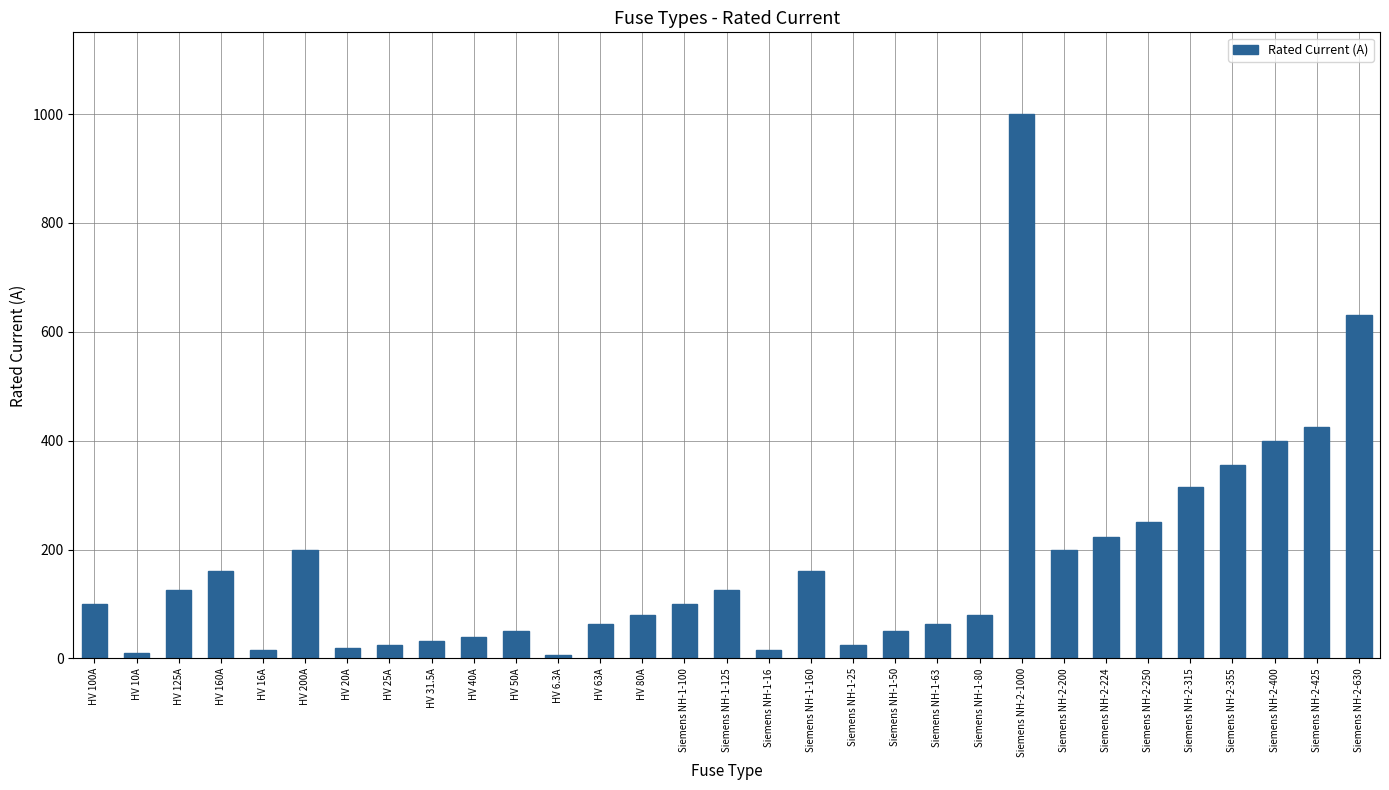

What is the change in value from HV 50A to Siemens NH-1-100?

+50.0